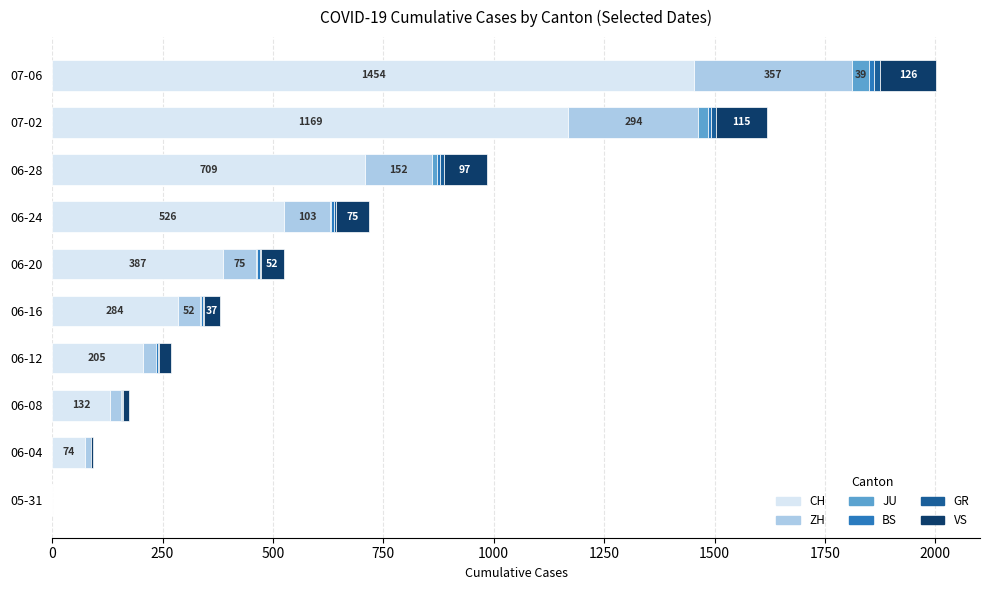

At which label does CH reach its peak?

07-06